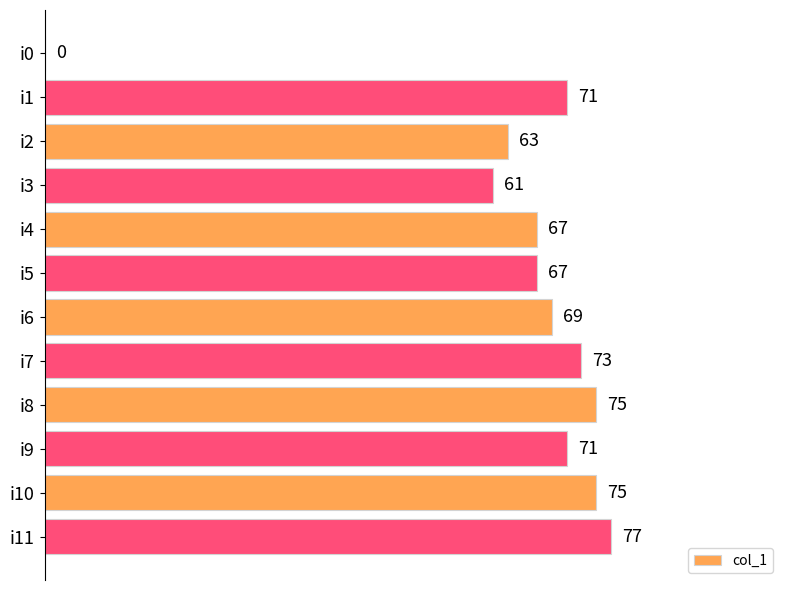

The value at i8 is 75. True or false?

True